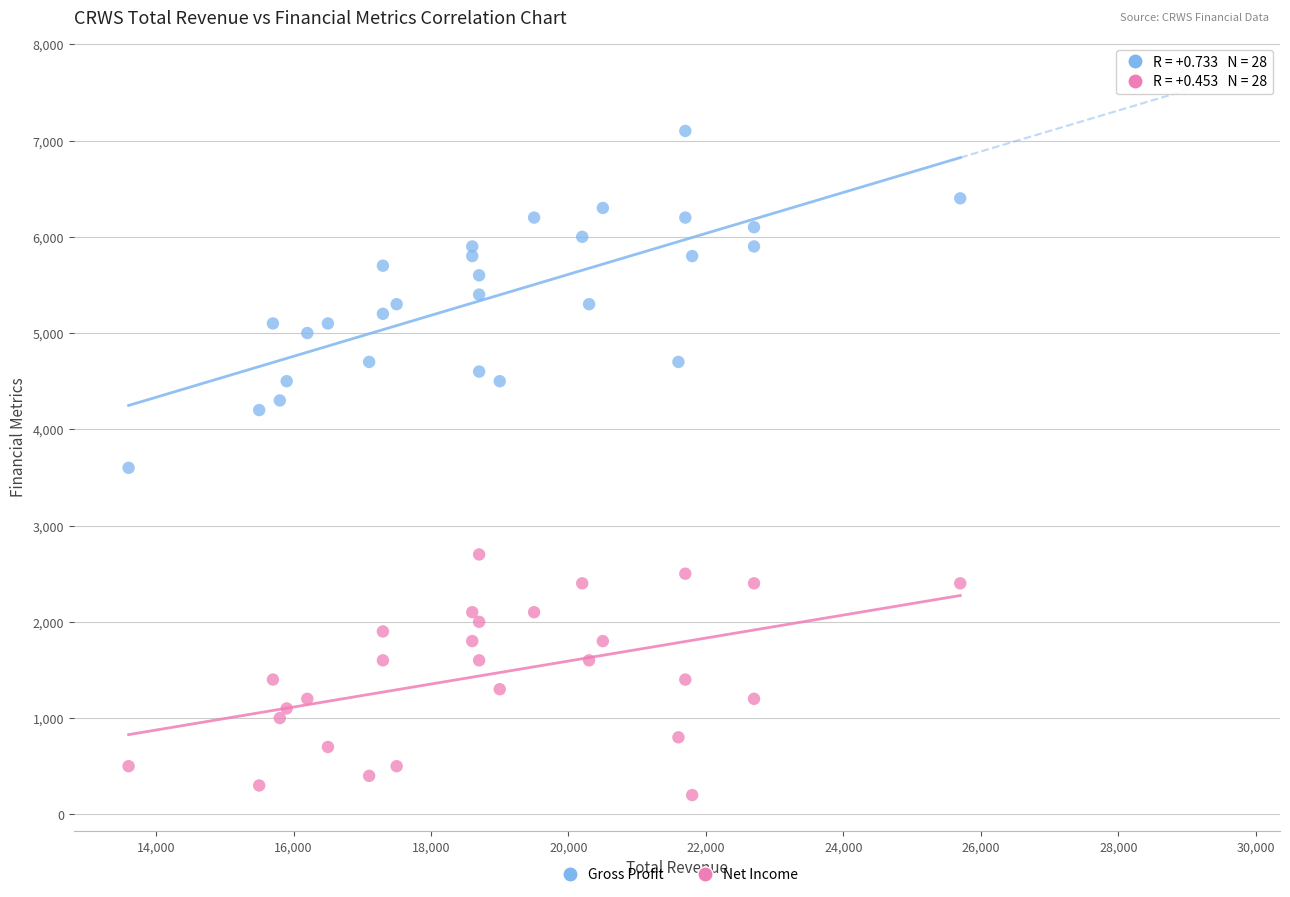

Across all data points, what is the range of X values (max minus min)?

12100